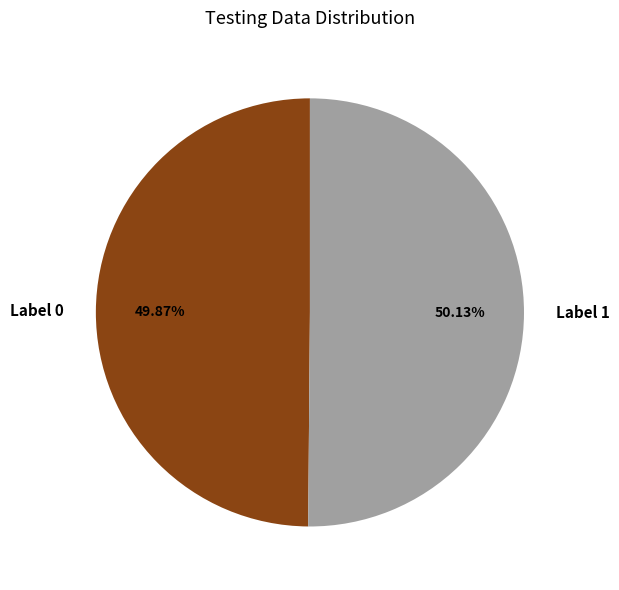

Count the number of slices in the pie.

2